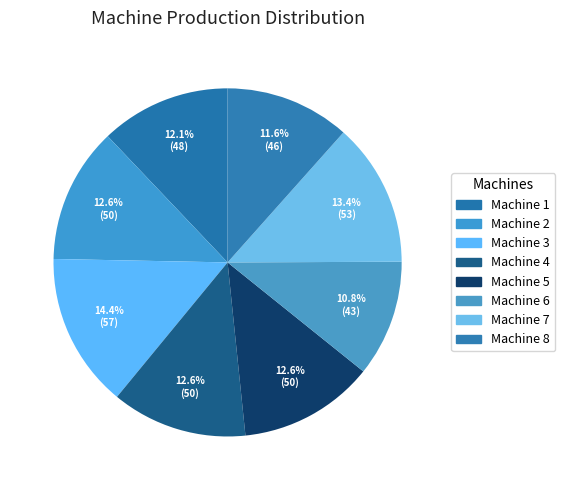

To the nearest percent, what portion does Machine 4 represent?

13%